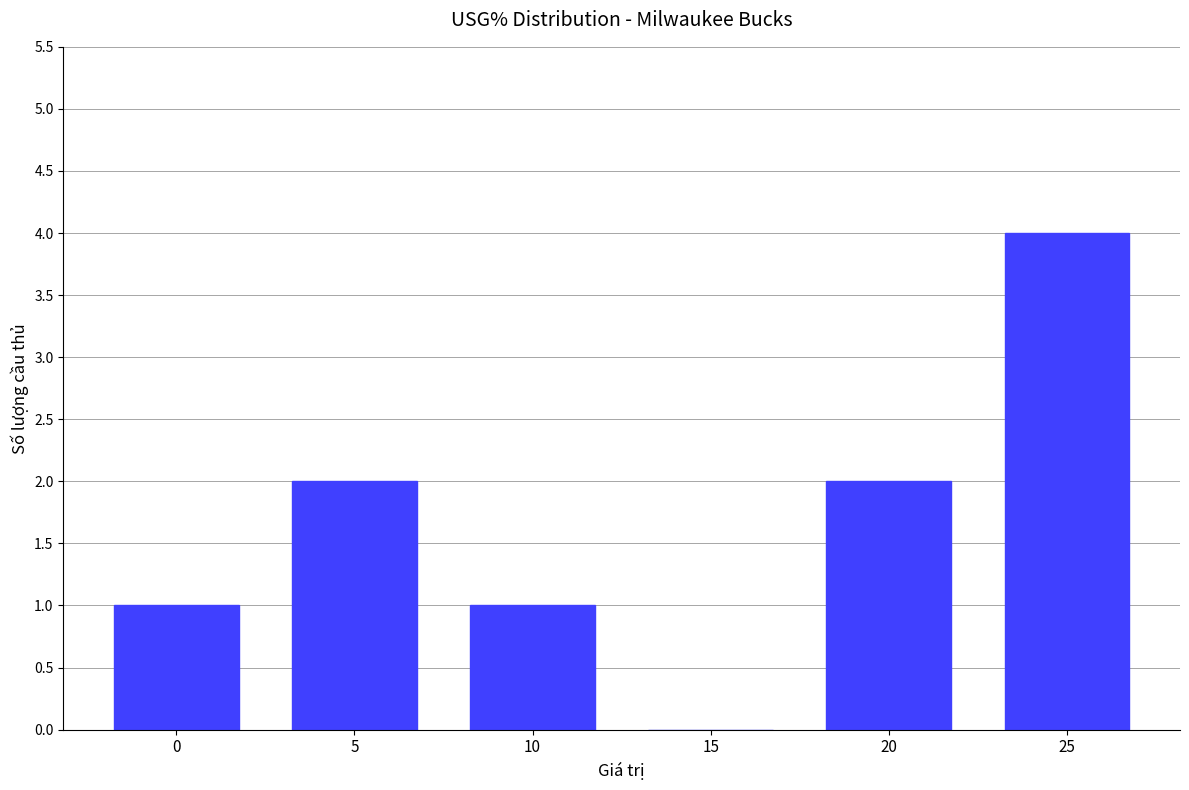

Approximately how many times larger is the value at 25 compared to 20?

2.0